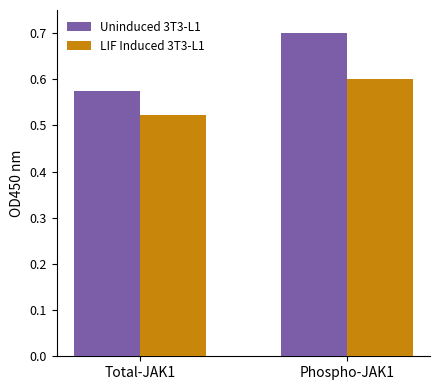

What are all the series names shown in the legend?

Uninduced 3T3-L1, LIF Induced 3T3-L1